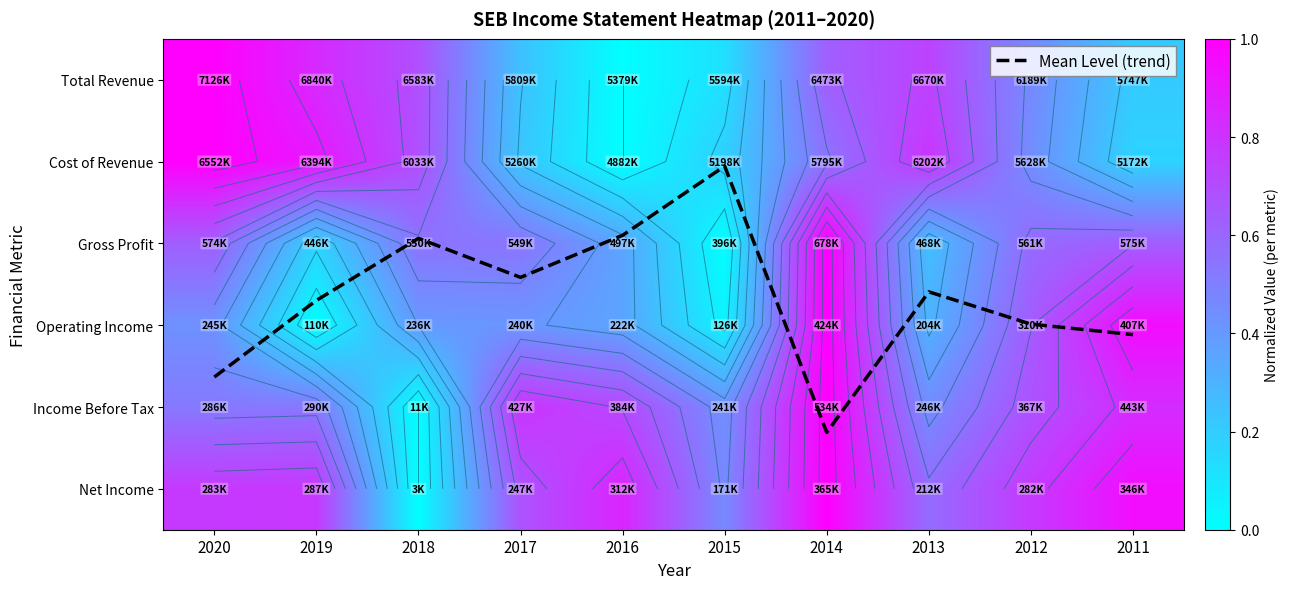

The Gross Profit series shows 0.2 at 2019. True or false?

True